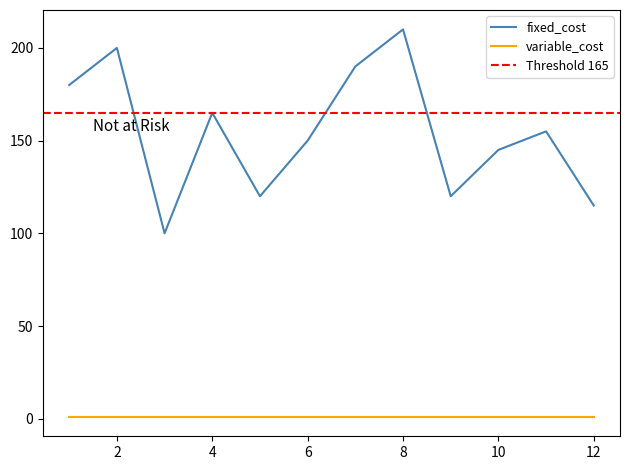

Approximately how many times larger is the value at 5 compared to 11?

0.8